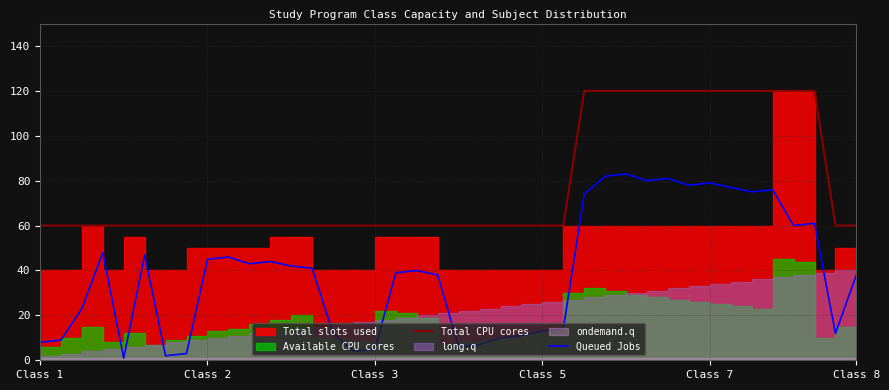

Between 10 and 15, which series saw the biggest shift?

Queued Jobs